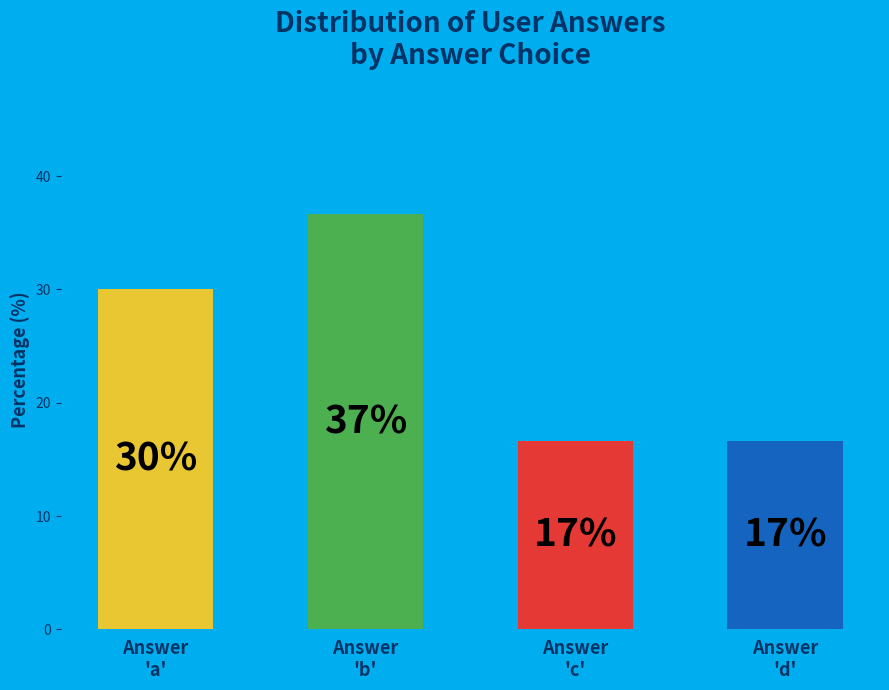

Rank the categories by value from lowest to highest.

Answer
'c', Answer
'd', Answer
'a', Answer
'b'